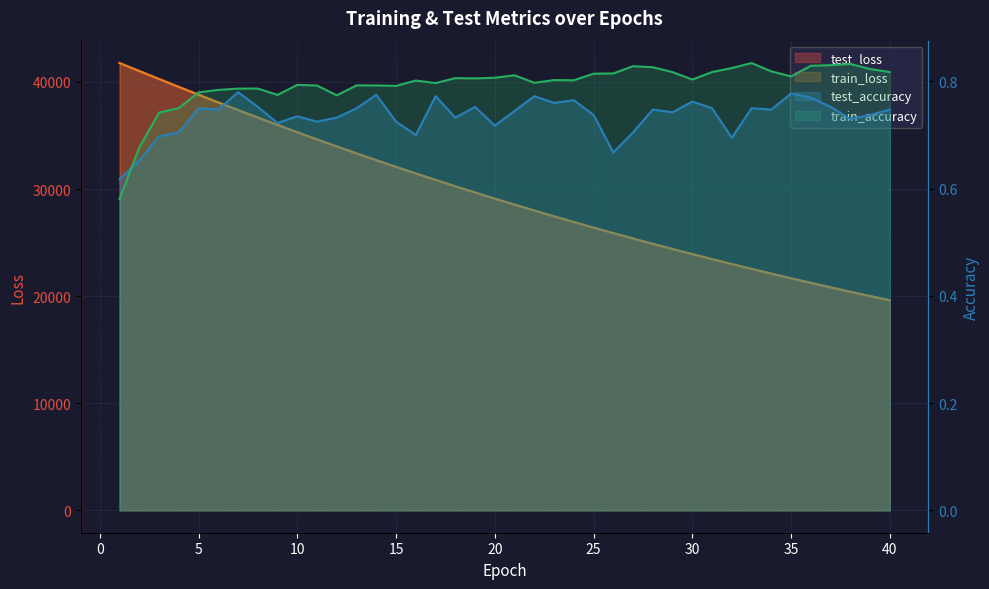

Does the chart display data point markers on the line(s)?

No